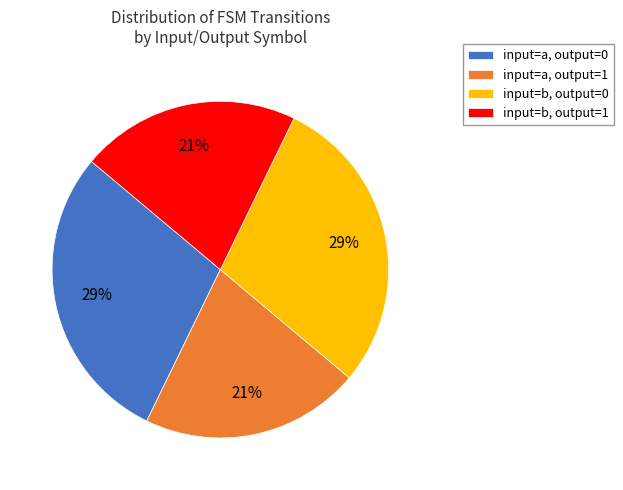

Does input=a, output=1 account for over 50% of the chart?

No